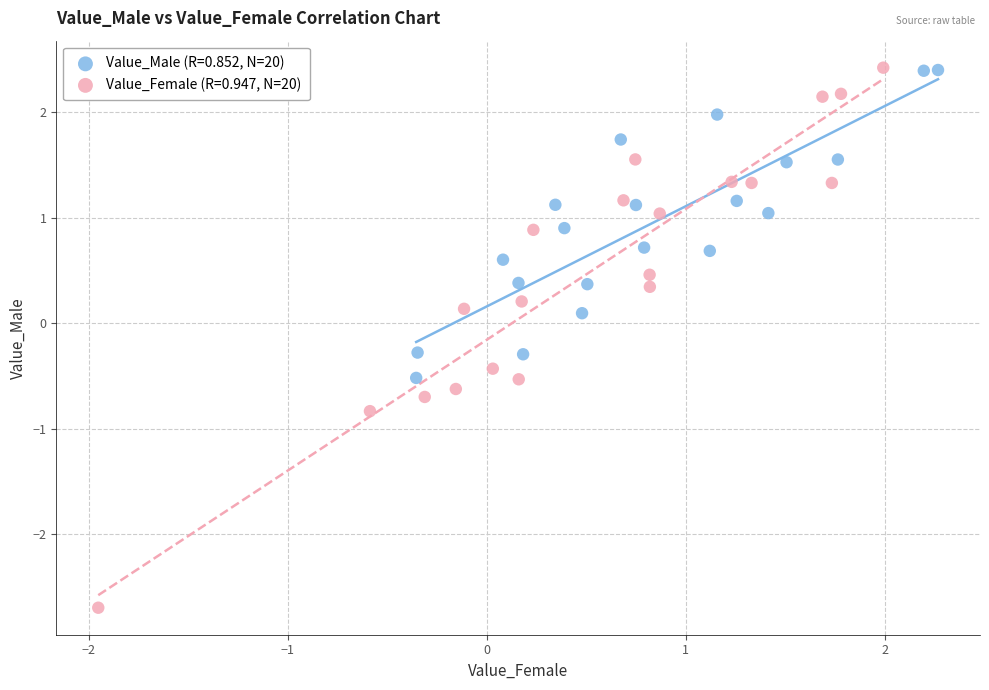

Which series reaches the minimum Y coordinate?

Value_Female (R=0.947, N=20)